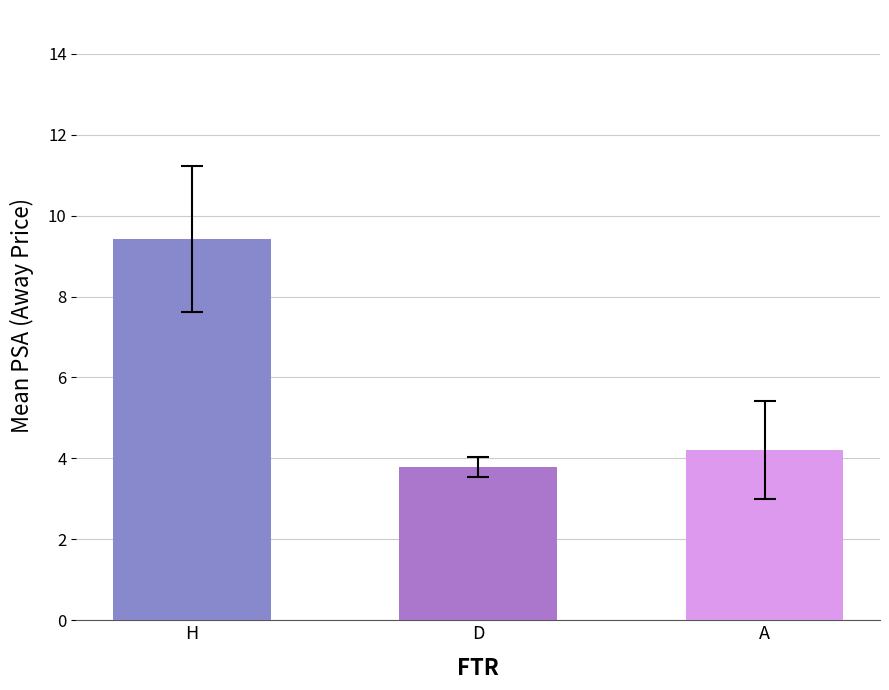

Is it true that the value at H is 16.8?

False